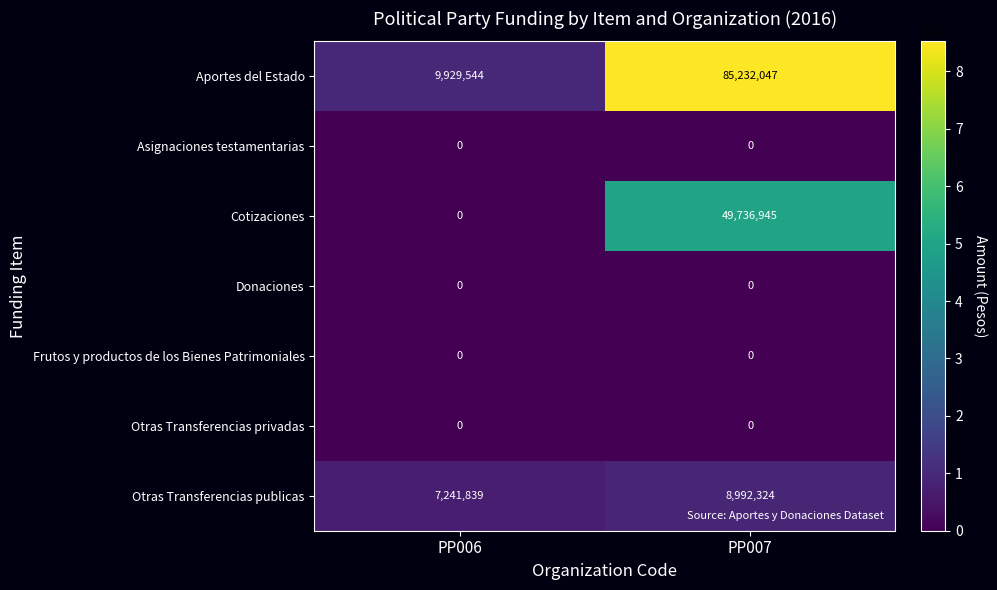

What is the greatest value displayed?

85232047